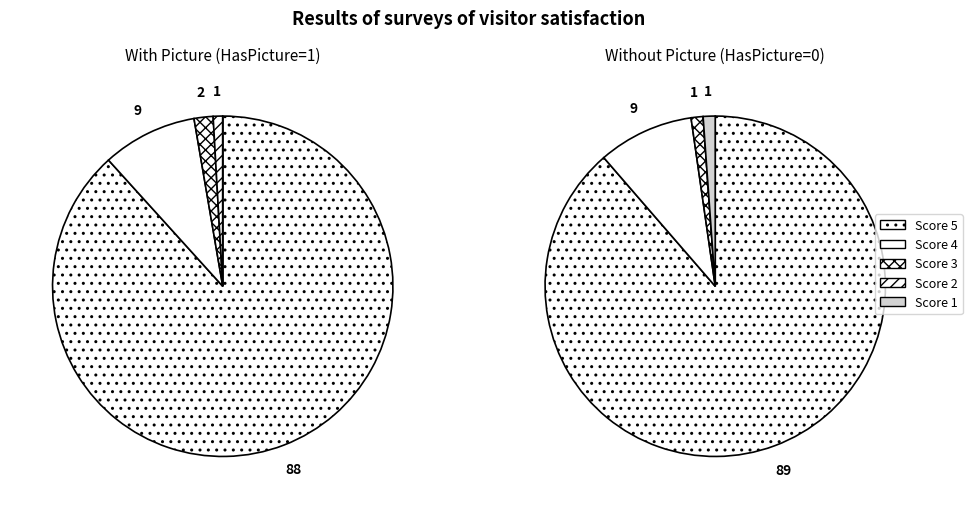

Does 5 account for over 50% of the chart?

Yes